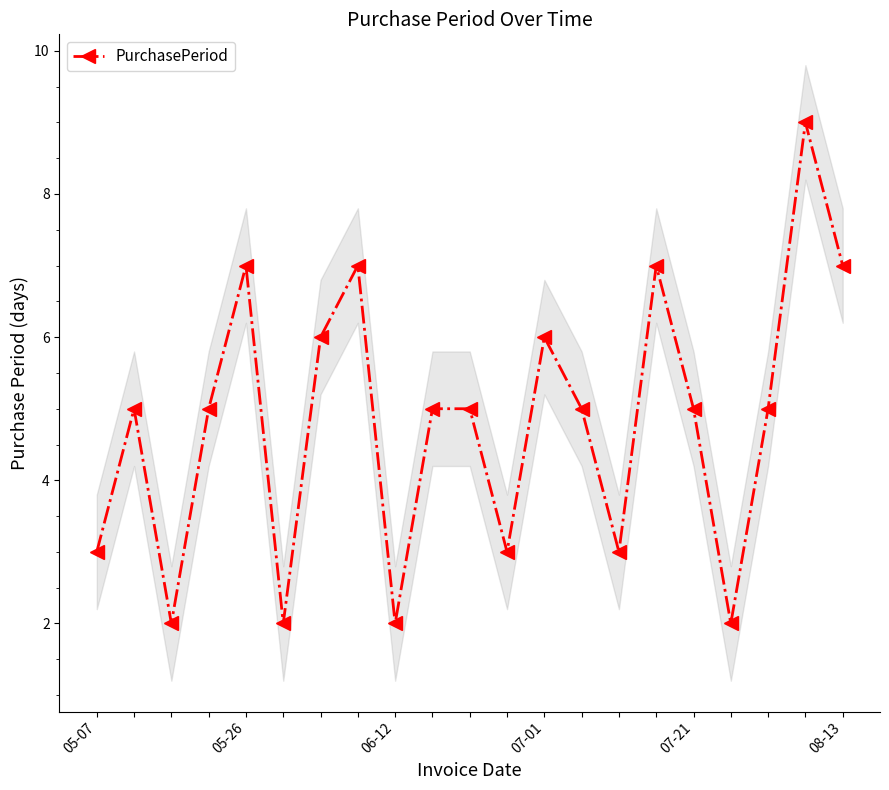

How many data points are less than 5?

7